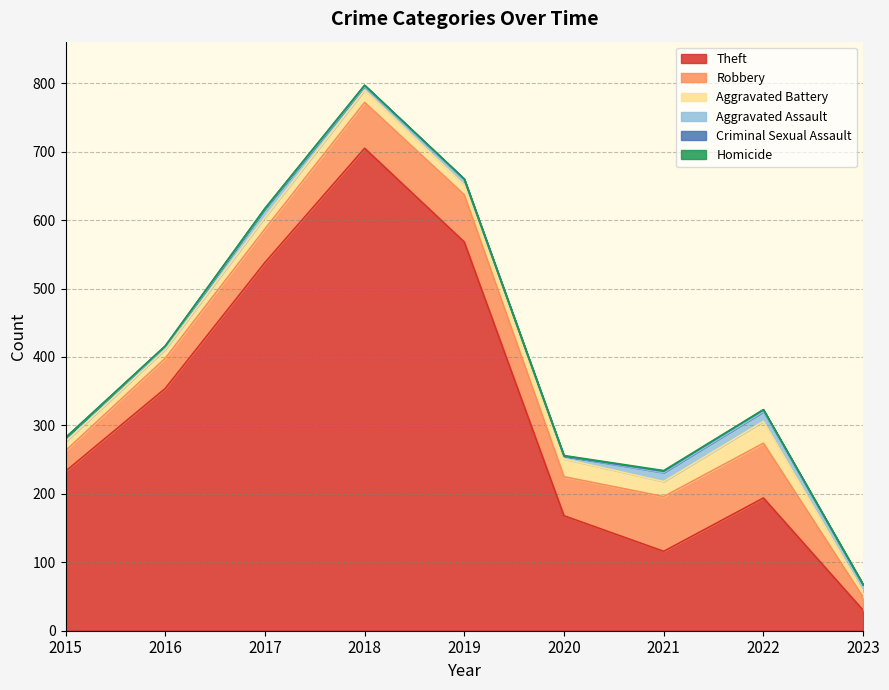

What is the difference between the Criminal Sexual Assault values at 2018 and 2022?

1